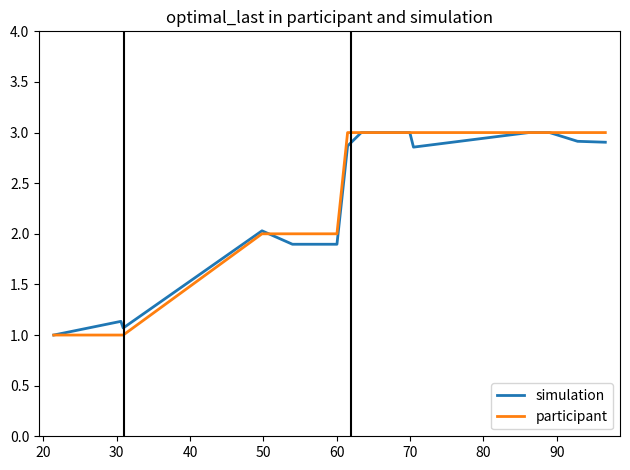

What is the highest value of the simulation series?

3.0